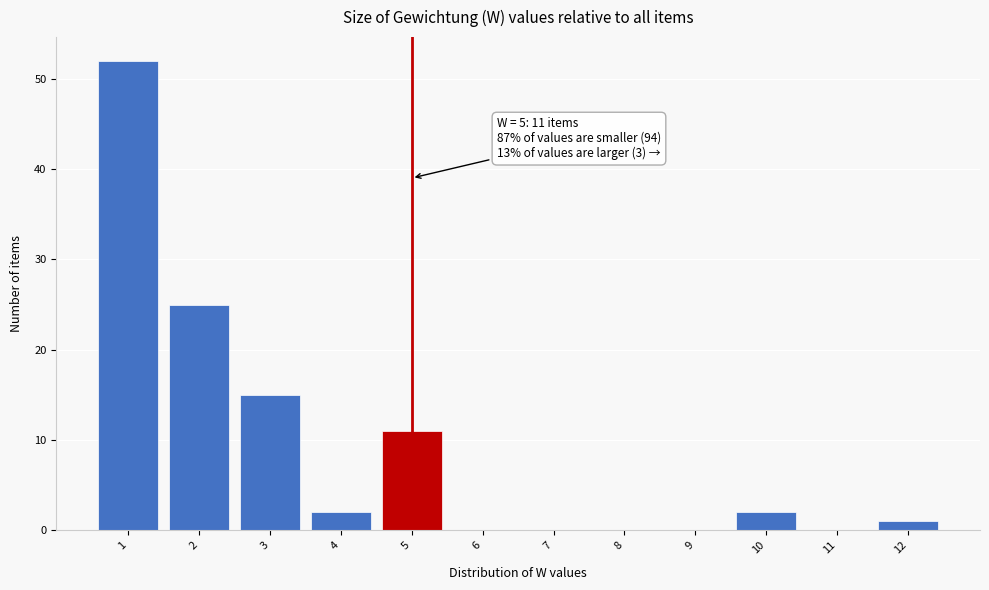

Over which range of the x-axis is the bar tallest?

0.5 to 1.5